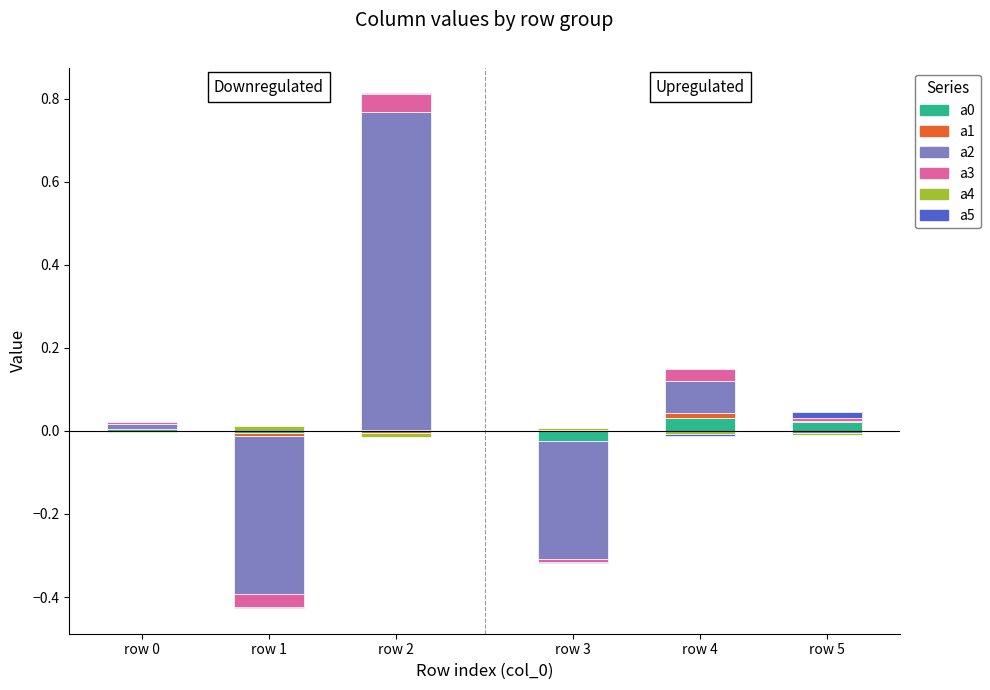

Which series has the widest spread of values?

a2